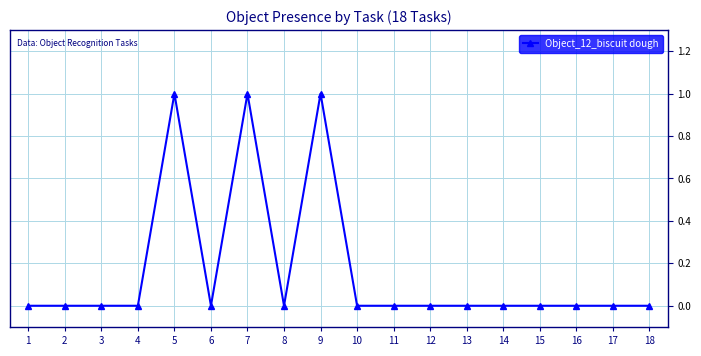

What is the change in value from 6 to 9?

+1